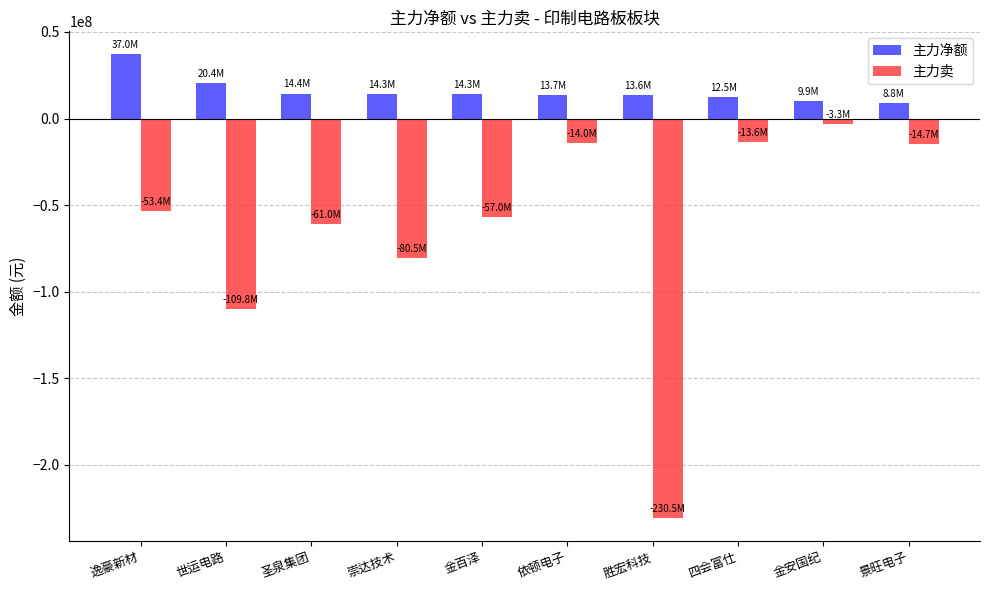

How many values in the 主力卖 series are below -53432354?

5